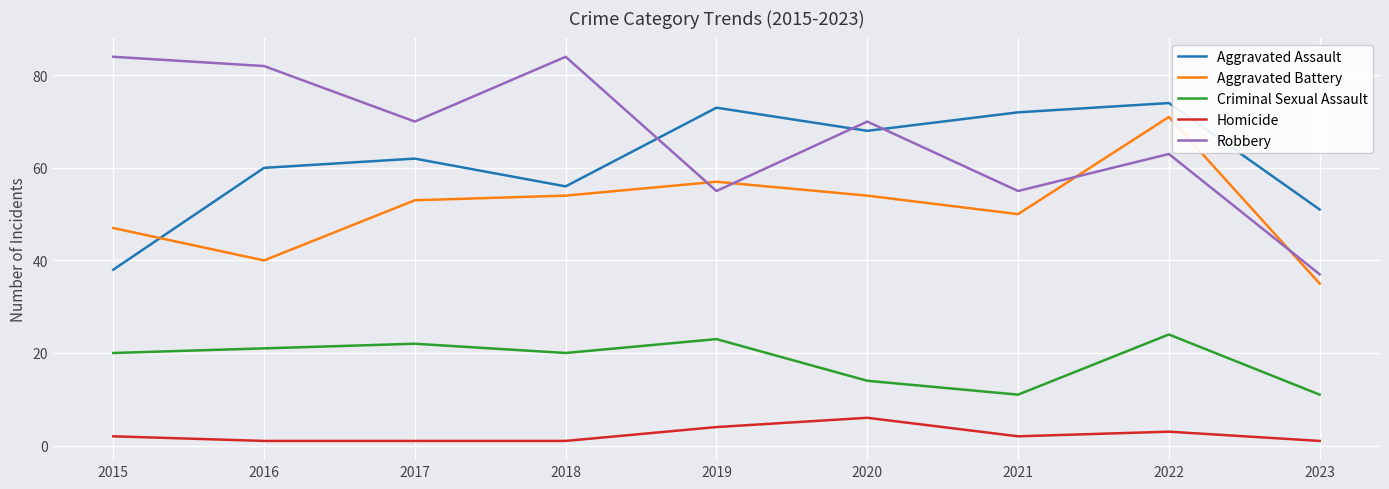

Is it true that Aggravated Assault equals 12 at 2018?

False